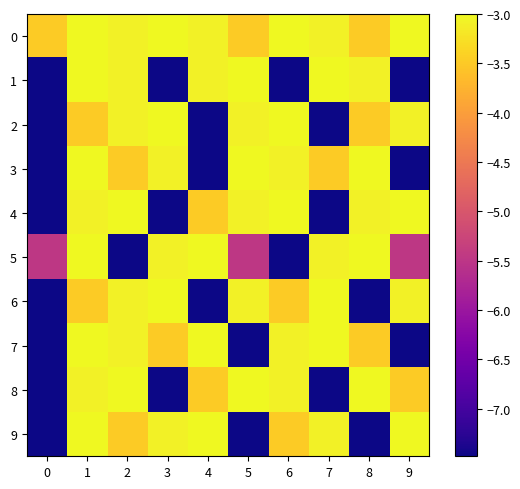

List the series in order of their peak value, lowest first.

0, 1, 2, 3, 4, 5, 6, 7, 8, 9